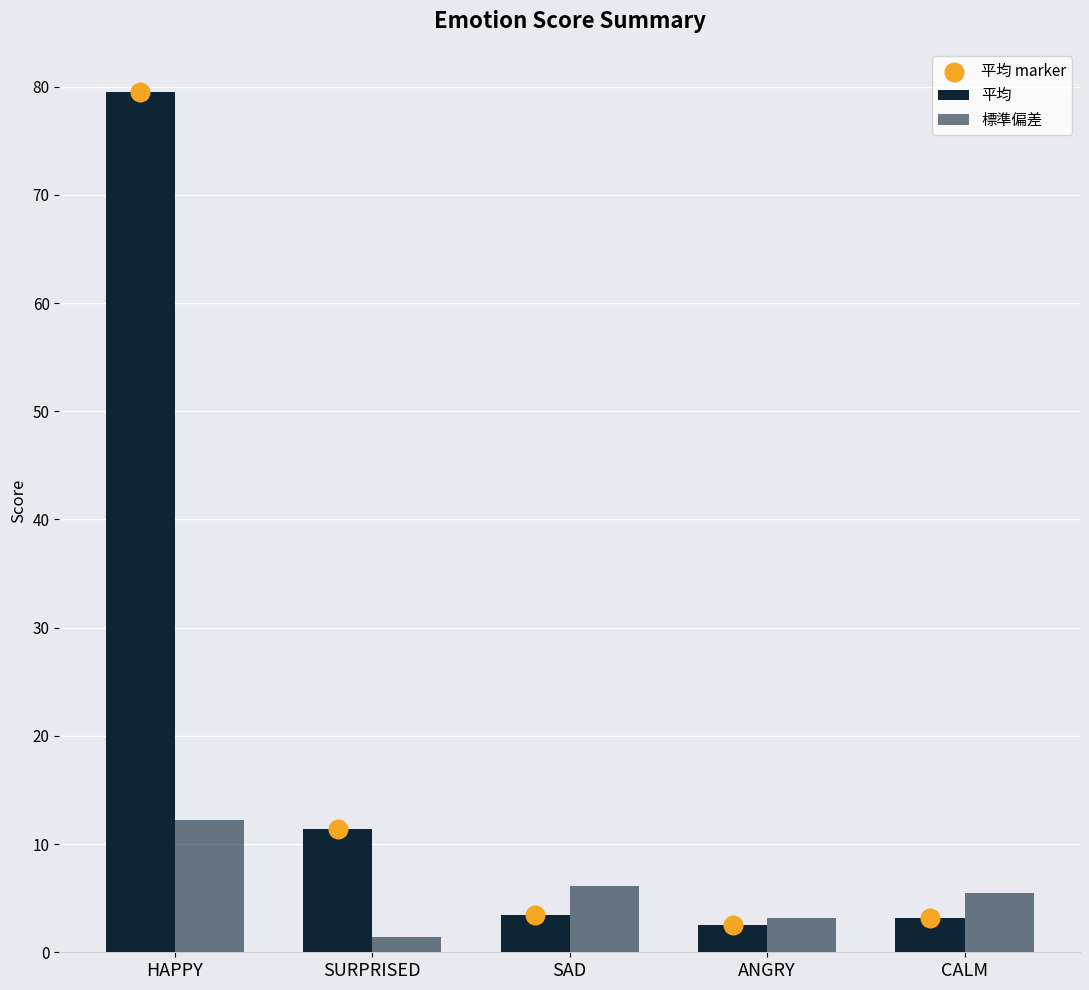

Is the value of 平均 at SAD greater than the value of 標準偏差 at SURPRISED?

Yes